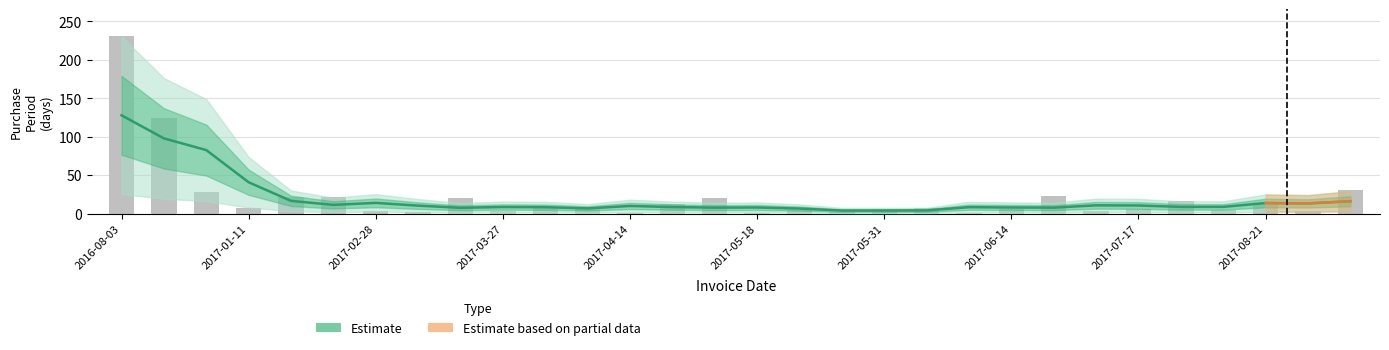

What is the ratio of the value at 2017-02-24 to the value at 2017-05-31?

3.7